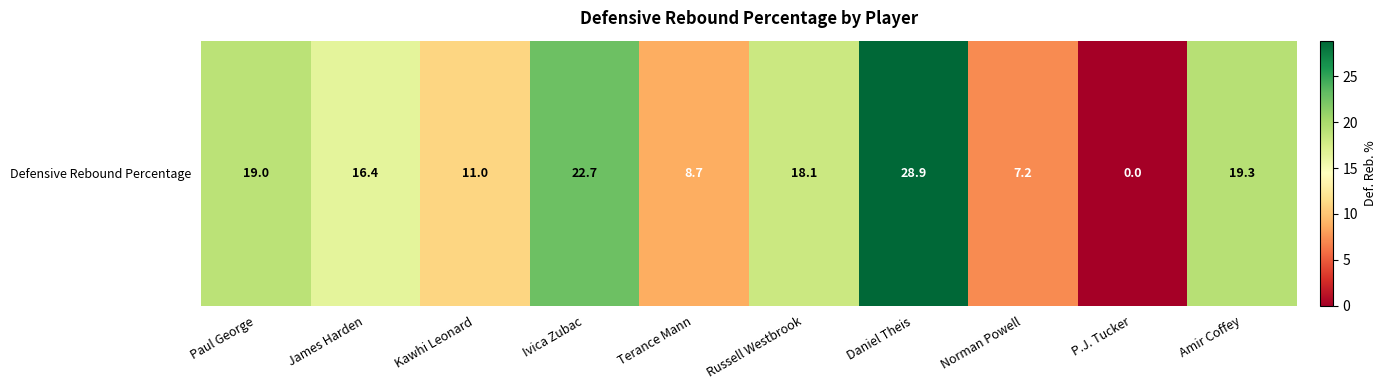

What is the change in value from Ivica Zubac to P.J. Tucker?

-22.7